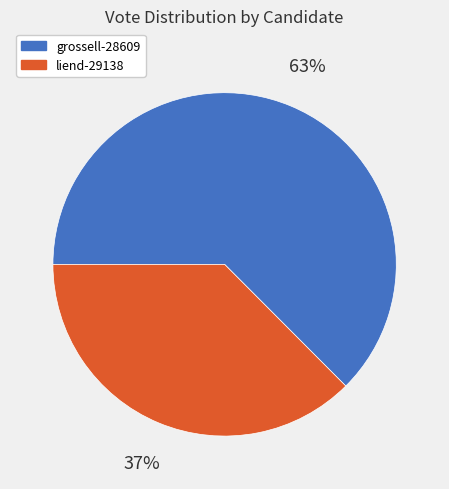

True or false: grossell-28609 accounts for 54% of the total.

False